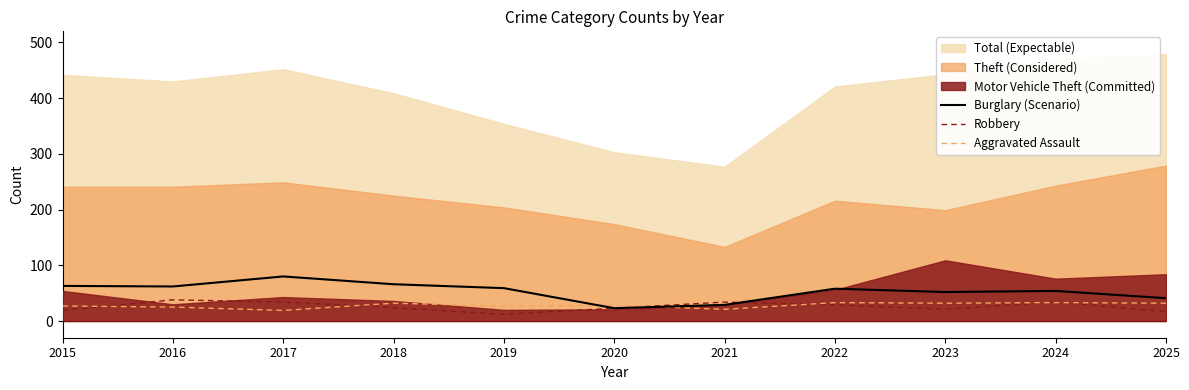

Which has a higher value, 2021 or 2023?

2023